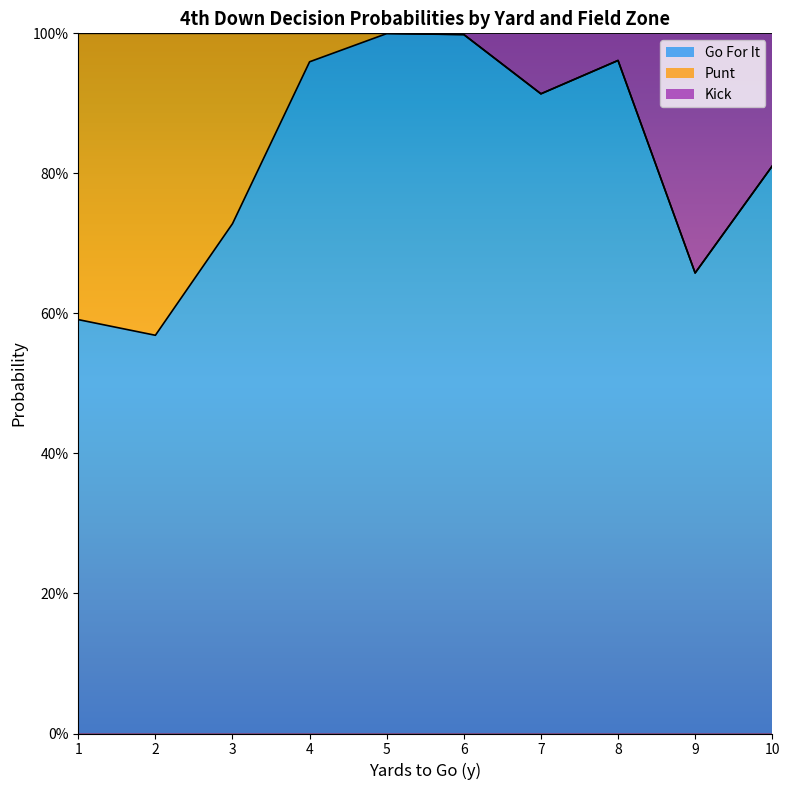

How many lines are shown in the chart?

3